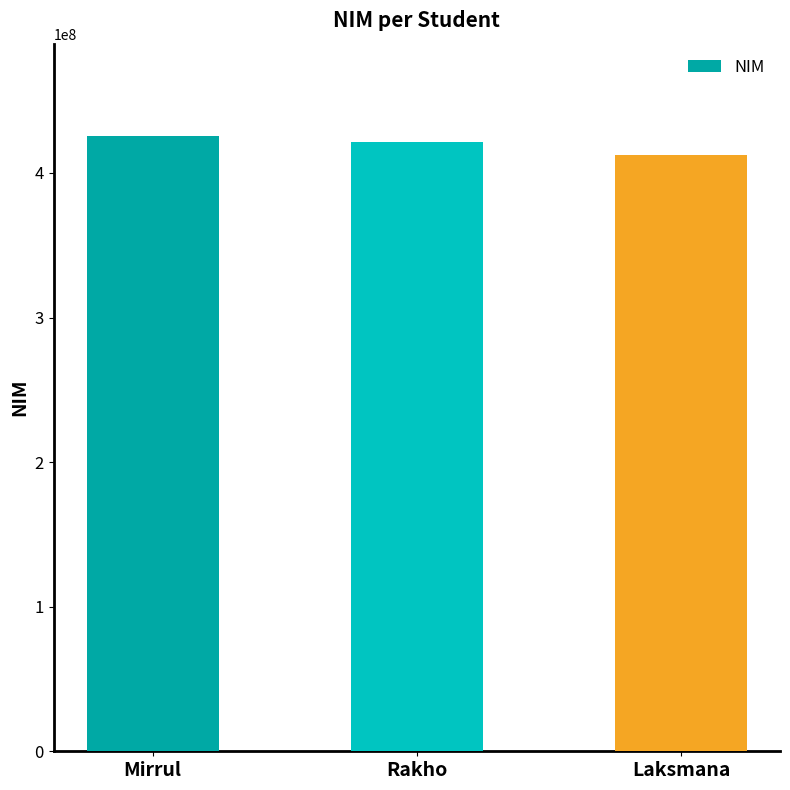

What is the minimum value shown in the chart?

412211333